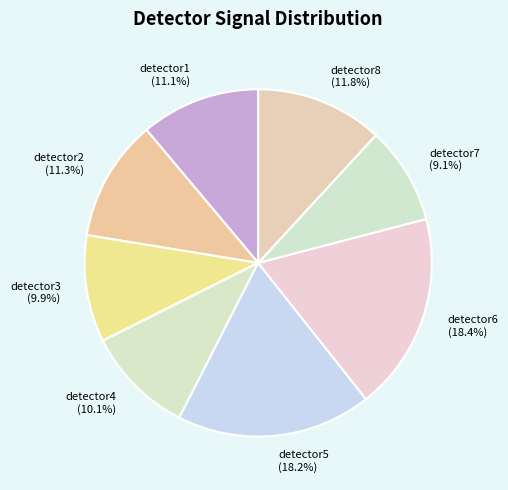

What is the ratio of the value at detector1 to the value at detector7?

1.2